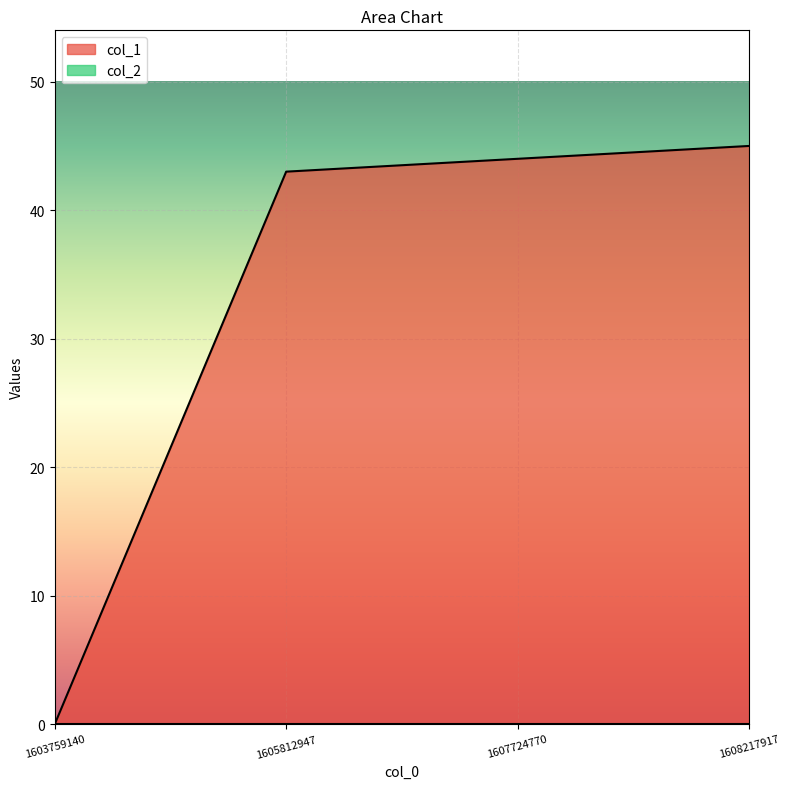

What is the difference between the second highest and second lowest values?

1